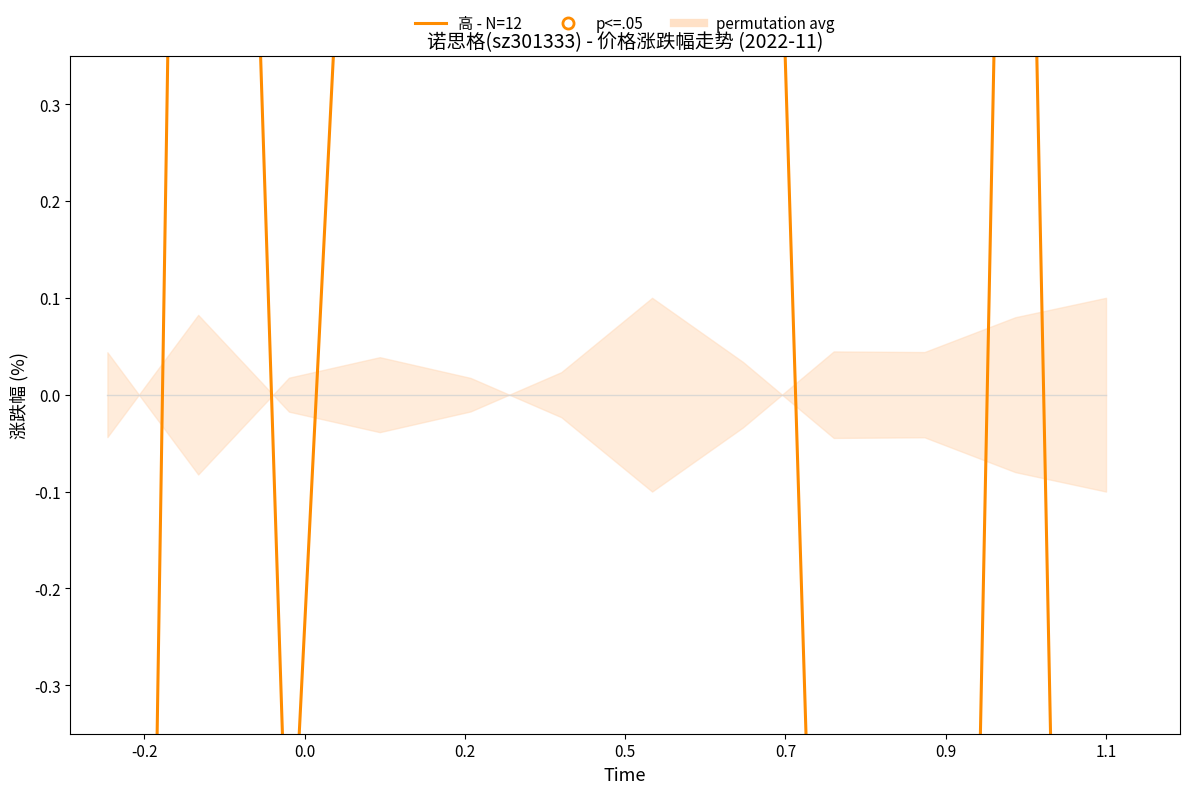

Is this an area chart (filled region under the line)?

No